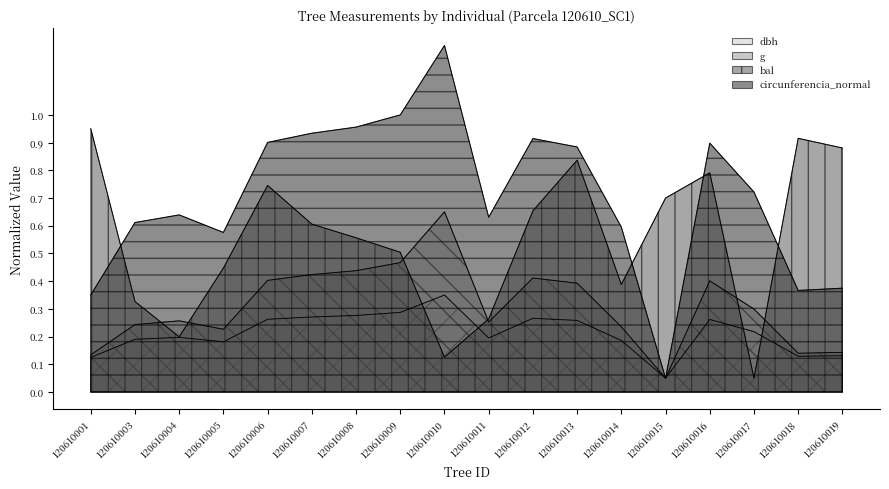

The value of circunferencia_normal at 120610015 is 0.1. True or false?

True